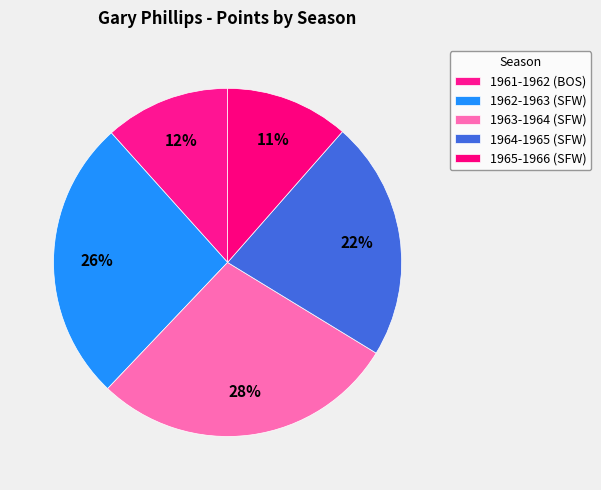

Approximately how many times larger is the value at 1961-1962 (BOS) compared to 1962-1963 (SFW)?

0.4